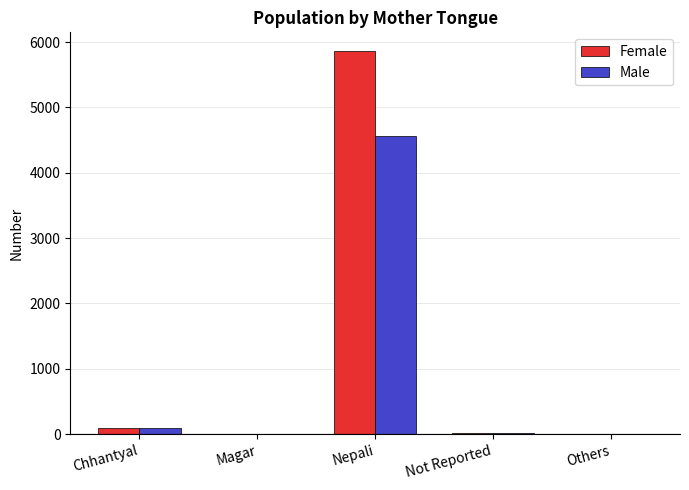

At which category is the sum across all series the highest?

Nepali